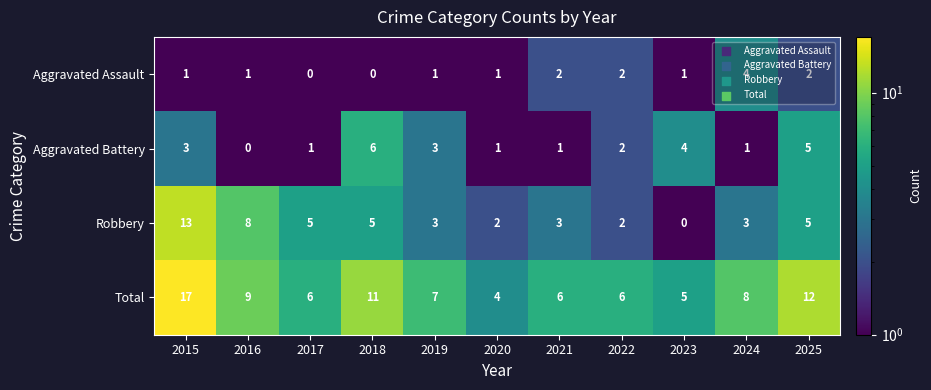

The value of Aggravated Assault at 2025 is 2. True or false?

True